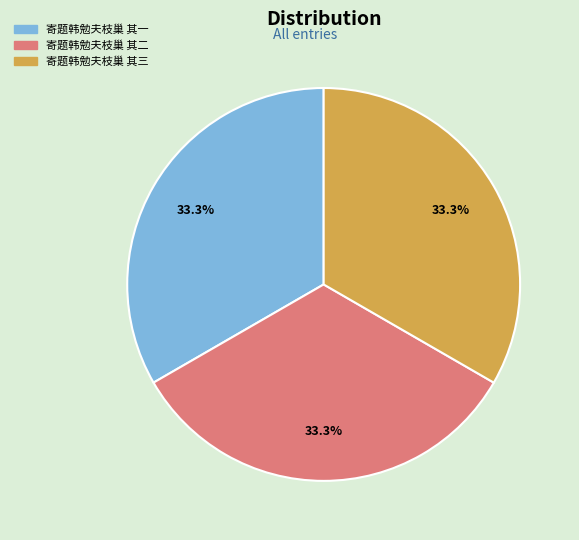

How much of the chart is everything except 寄题韩勉夫枝巢 其三?

66.7%